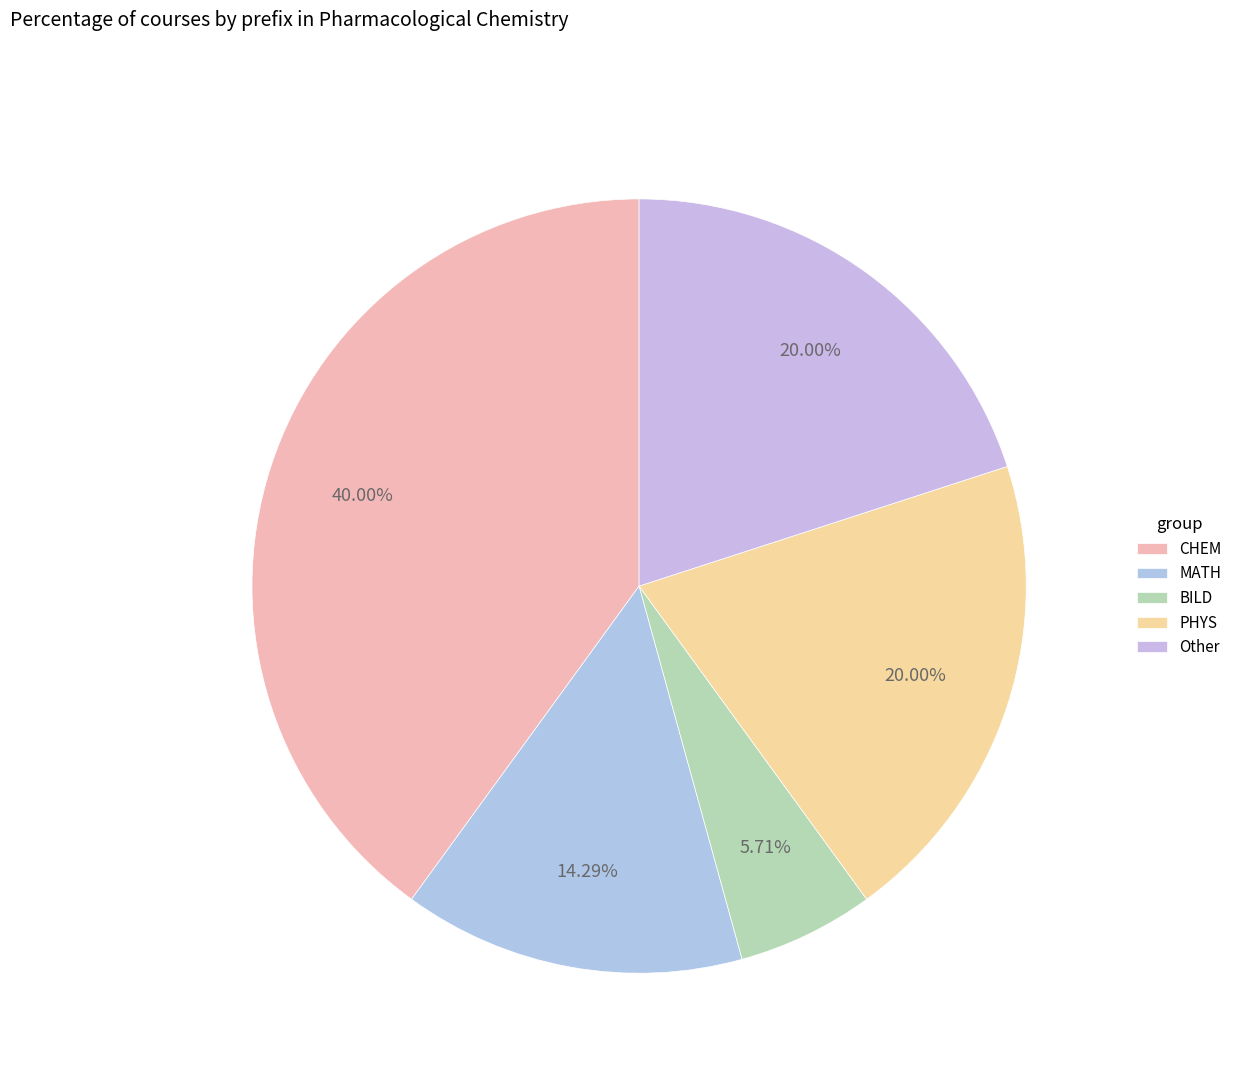

Which has a higher value, CHEM or MATH?

CHEM